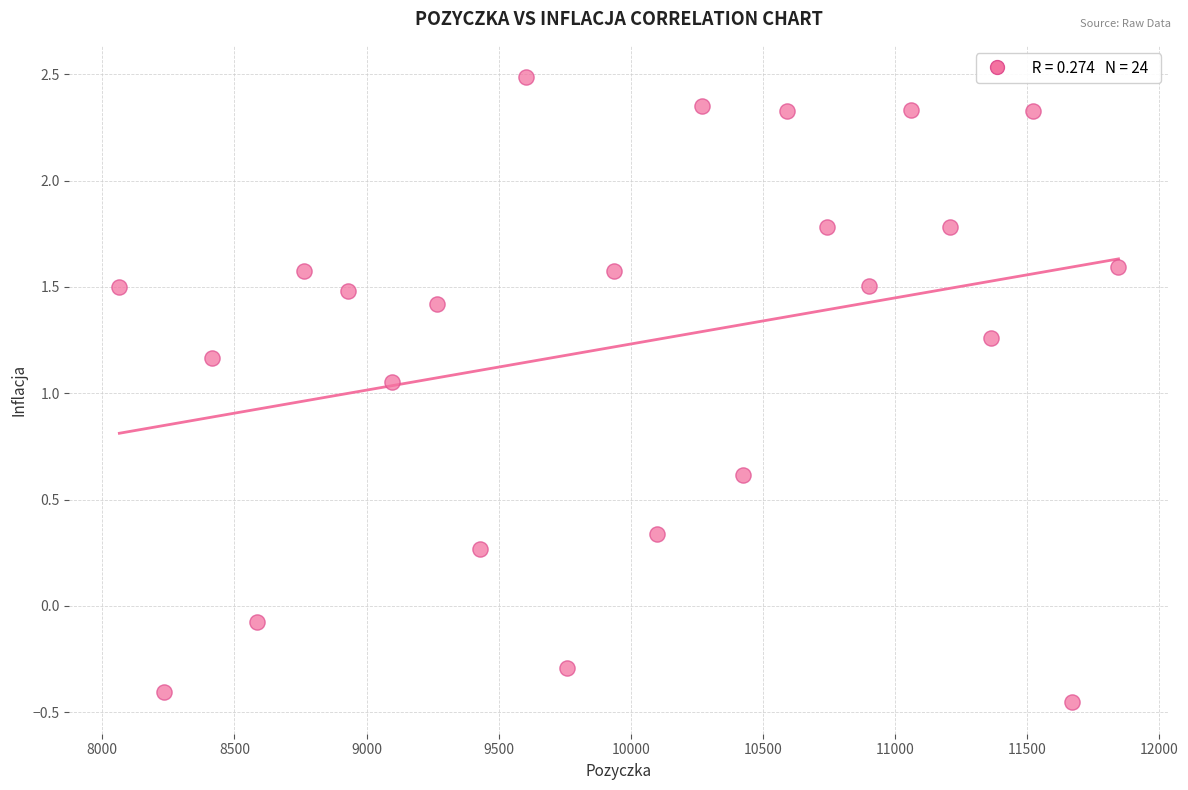

What is the range of X values (max minus min)?

3781.5